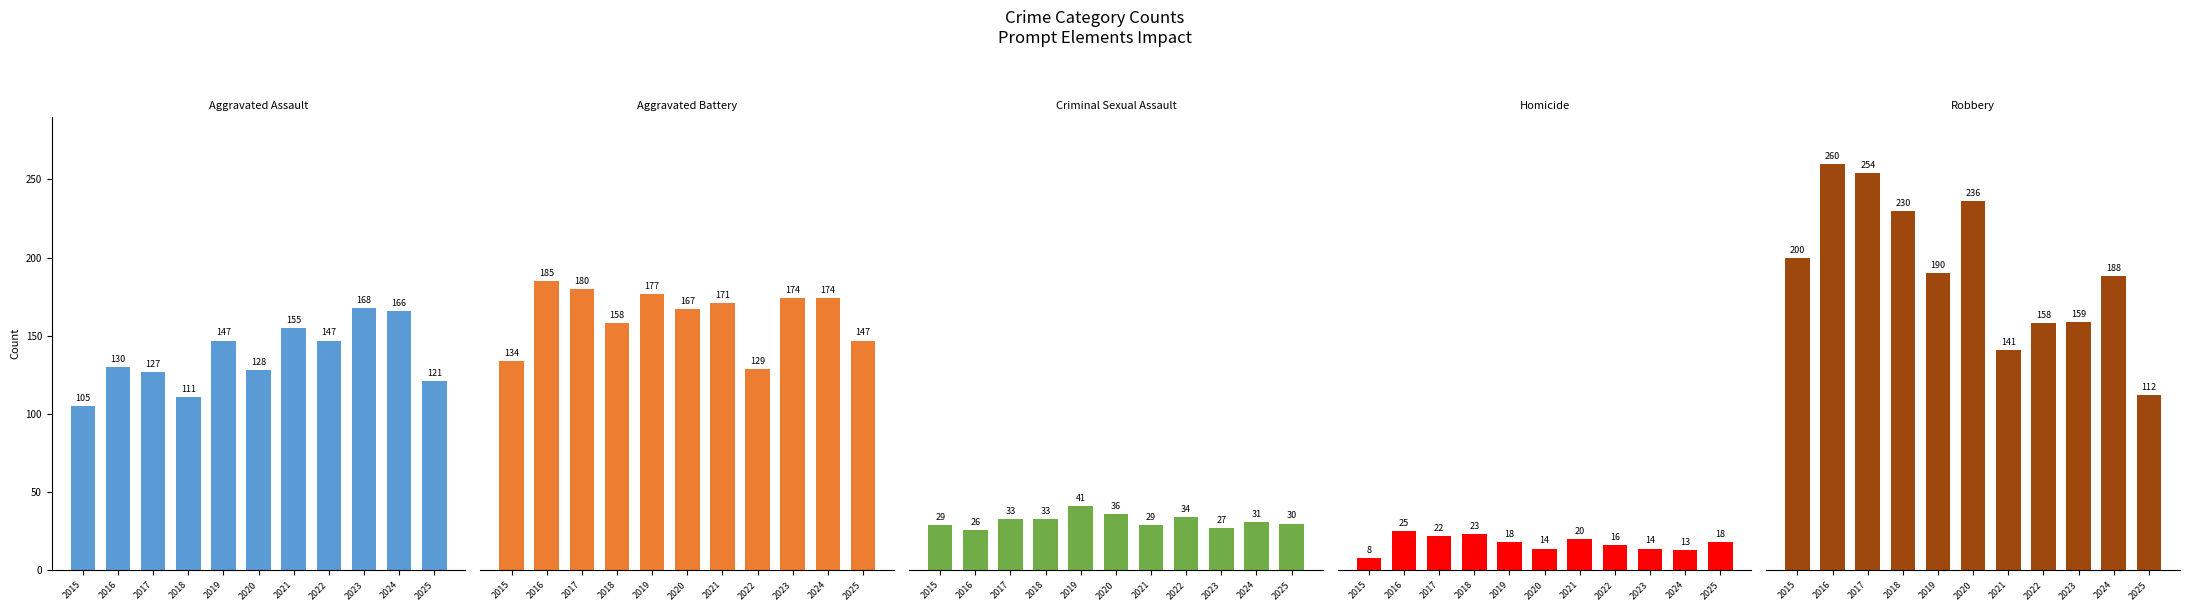

At which category is the sum across all series the highest?

2016